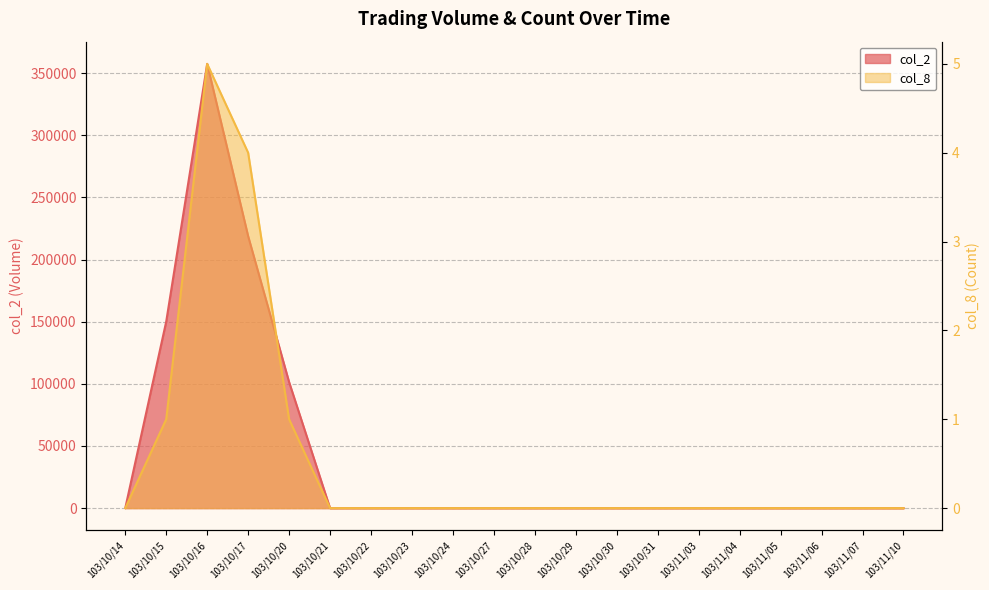

The col_2 series shows 0 at 103/10/28. True or false?

True